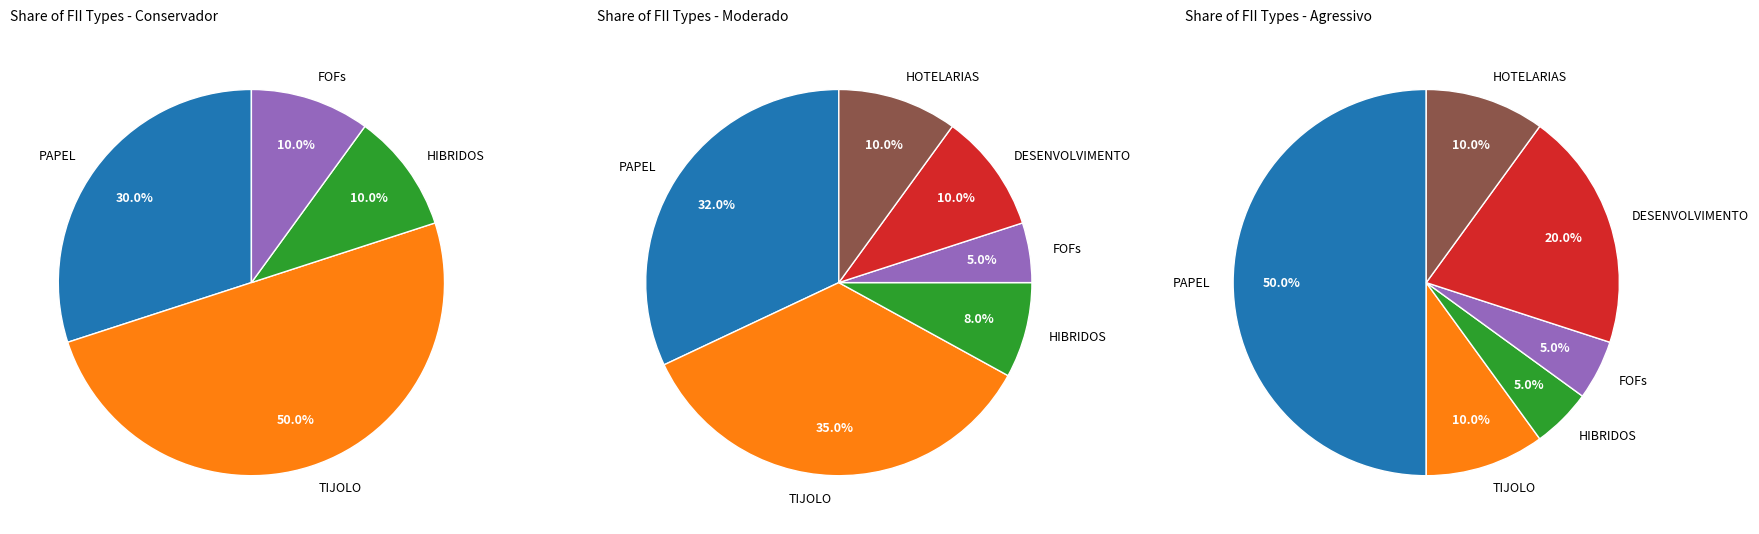

What is the total percentage of DESENVOLVIMENTO and HIBRIDOS?

10.0%